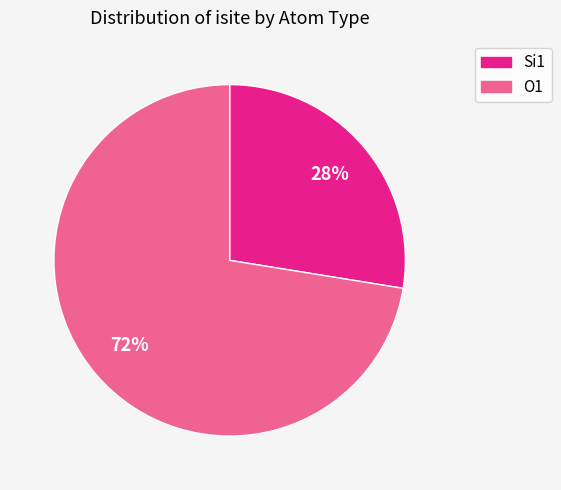

Is there a majority slice in this chart?

Yes